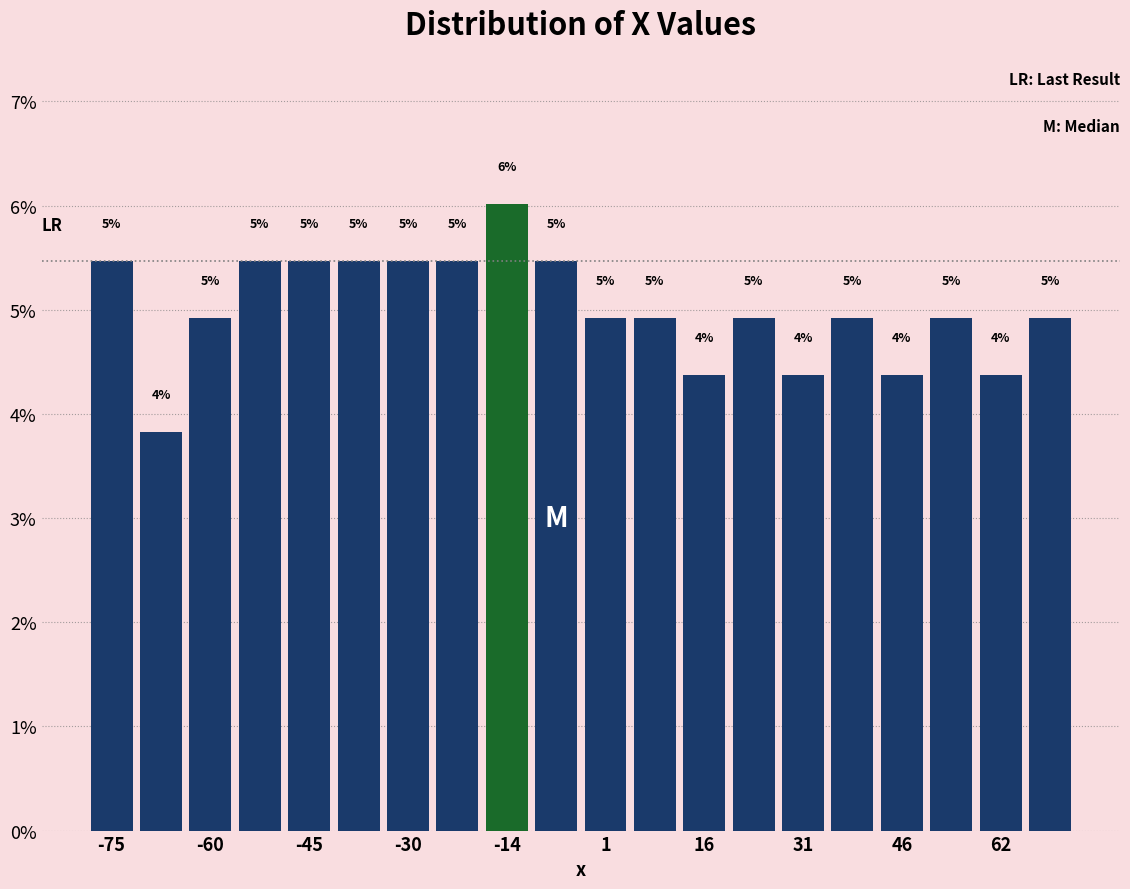

Around what value on the x-axis is the tallest bar? Give the approximate position of its centre, as read against the axis.

-14